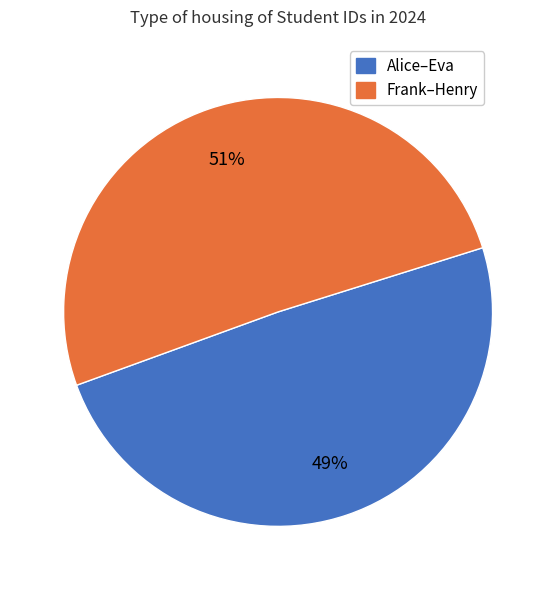

Is there any slice that represents more than half of the pie?

Yes